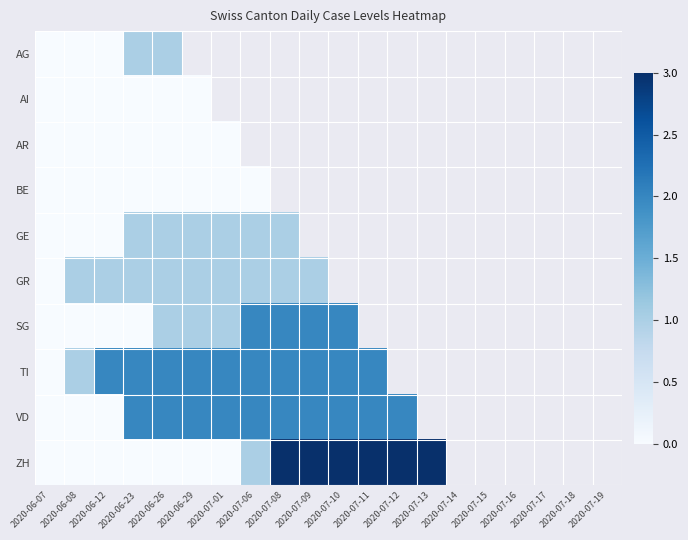

At how many categories does at least one series exceed 0?

19